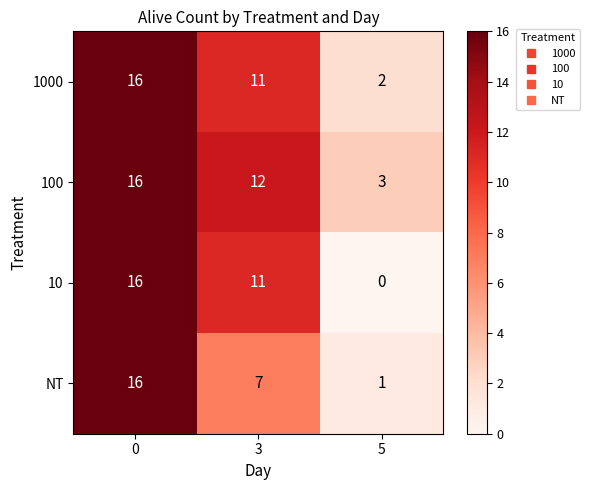

How many series are shown in this chart?

4